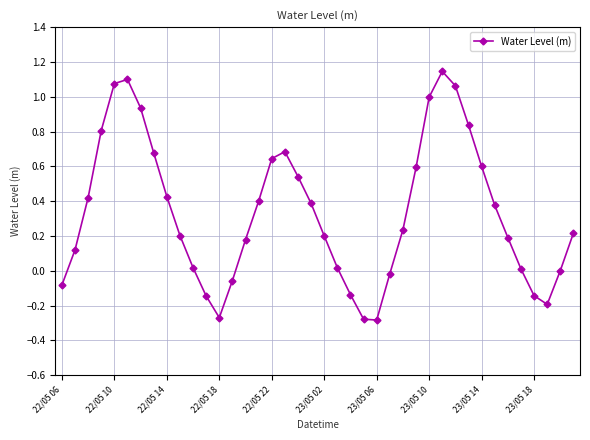

True or false: the data has more than 0 interior local peaks.

True